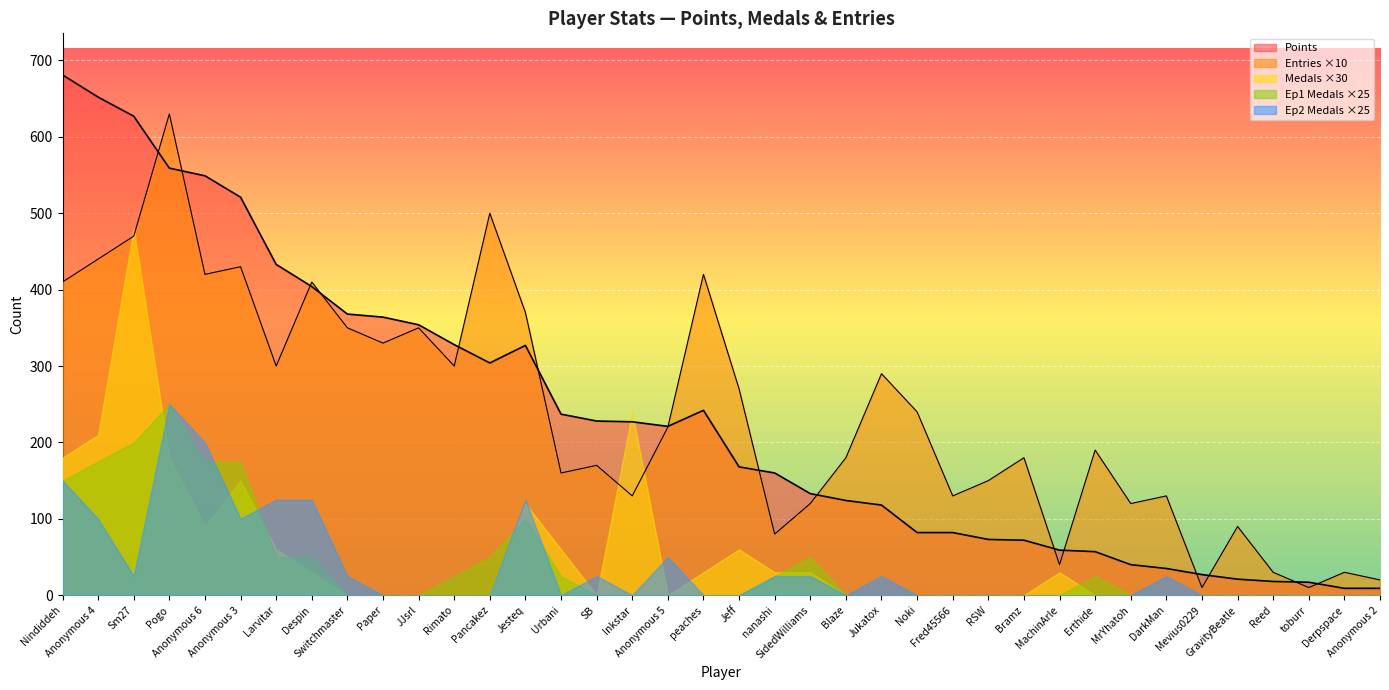

Which category has the highest value in the Points series?

Nindiddeh